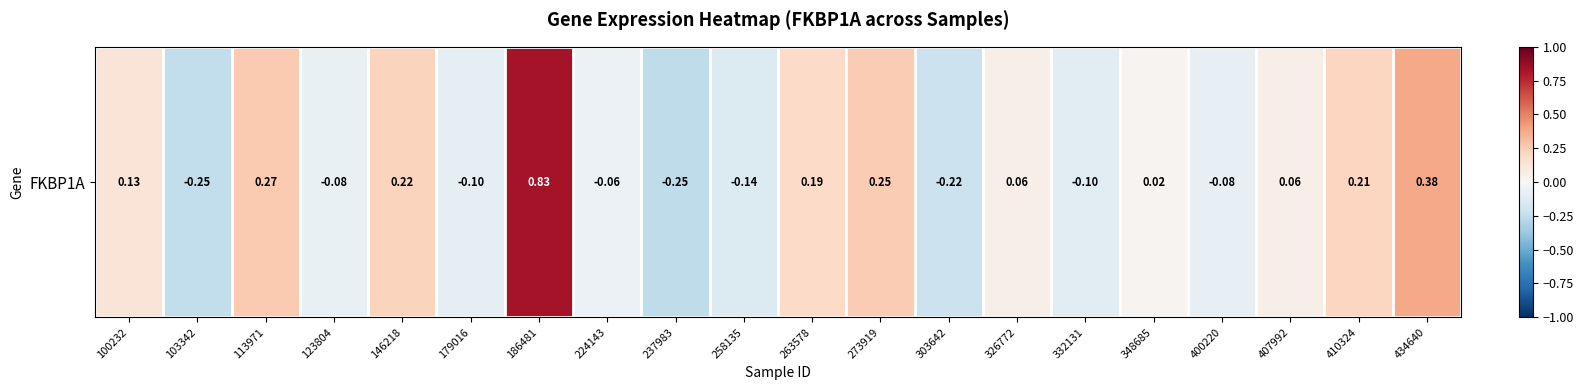

What is the change in value from 123804 to 434640?

+0.5